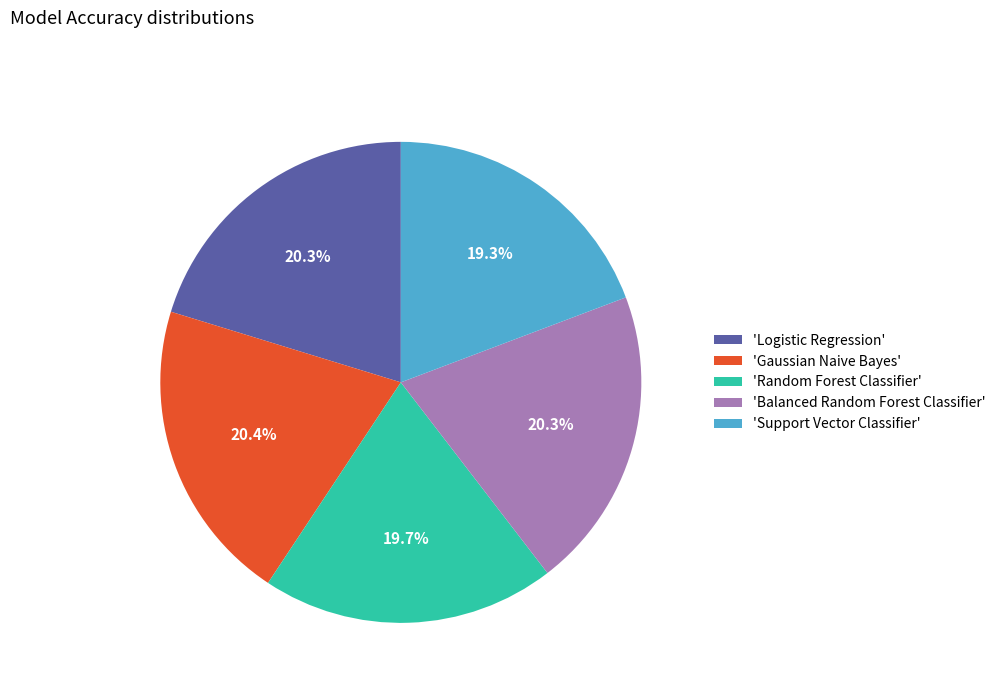

Does any single category account for the majority?

No